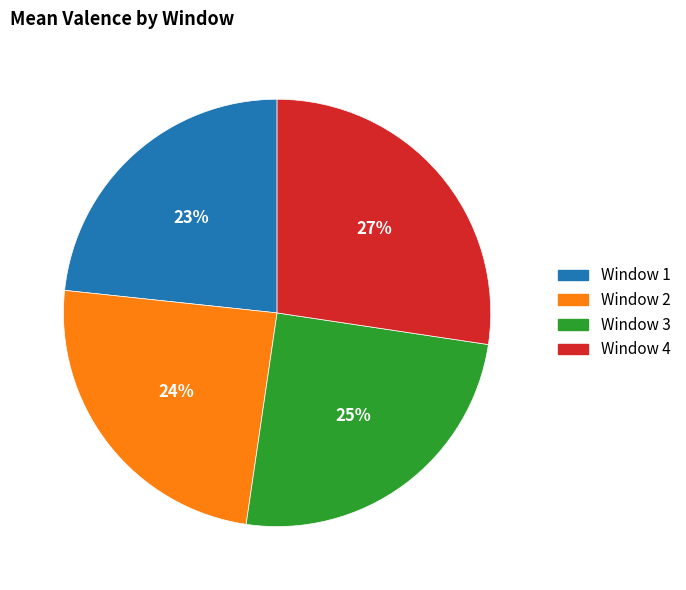

The Window 3 slice represents 38% of the pie. True or false?

False